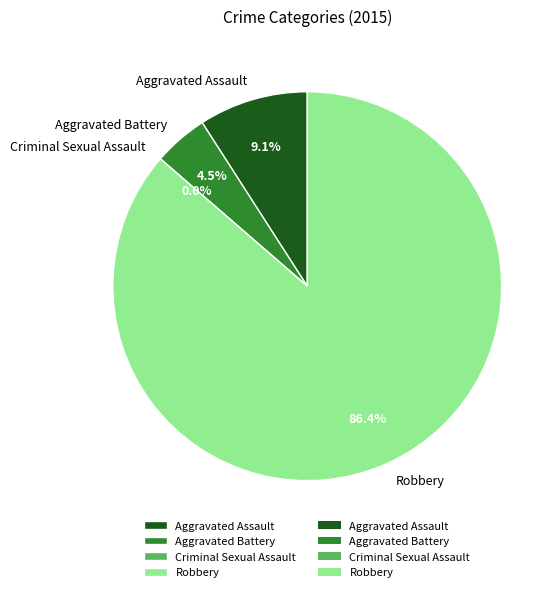

The Aggravated Assault slice represents 9% of the pie. True or false?

True